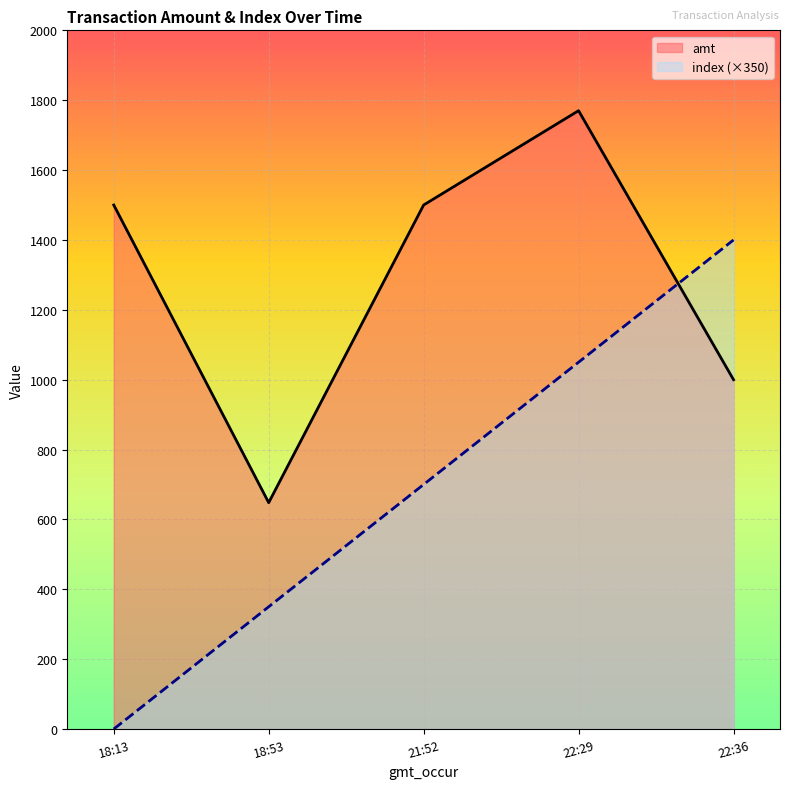

What is the difference between the highest and lowest values at 21:52?

800